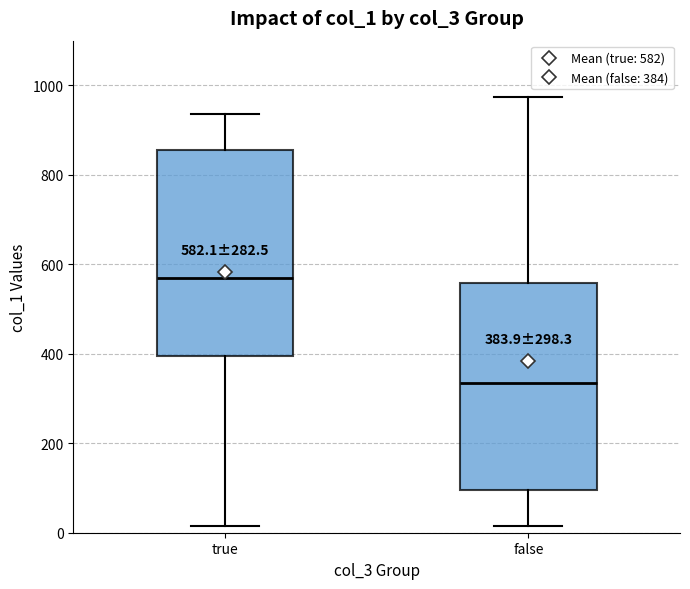

Which box's median line is the lowest?

false